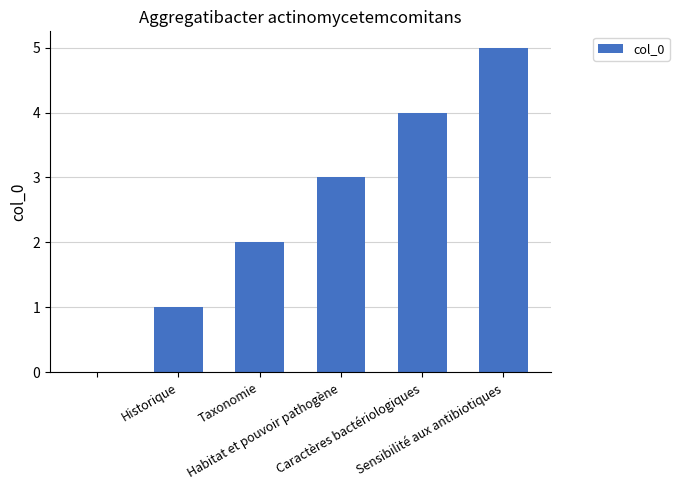

What is the maximum value shown in the chart?

5